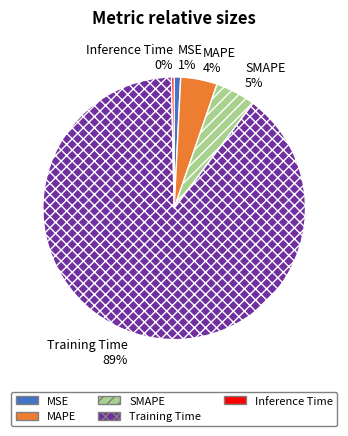

To the nearest percent, what is the average slice percentage?

20%